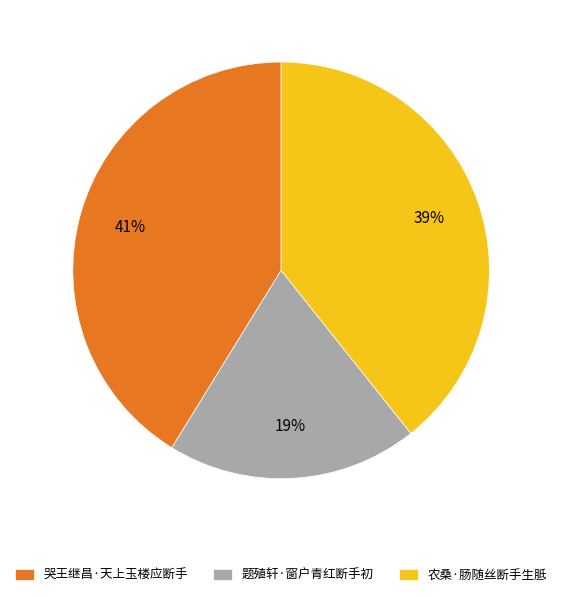

Is there any slice that represents more than half of the pie?

No